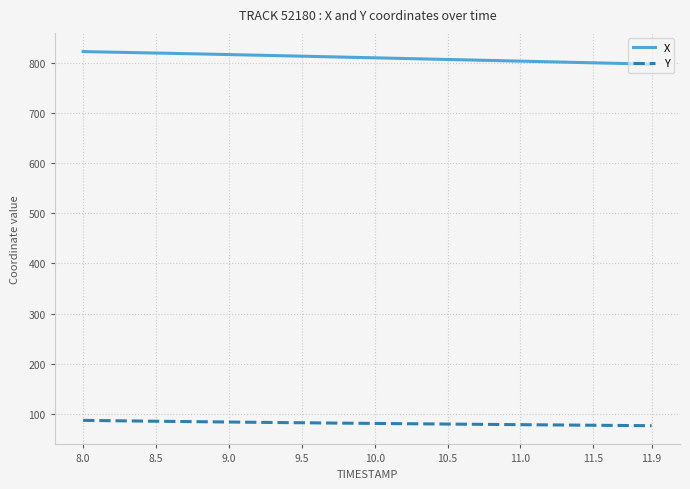

What is the difference between the second highest and second lowest values in the X series?

23.8